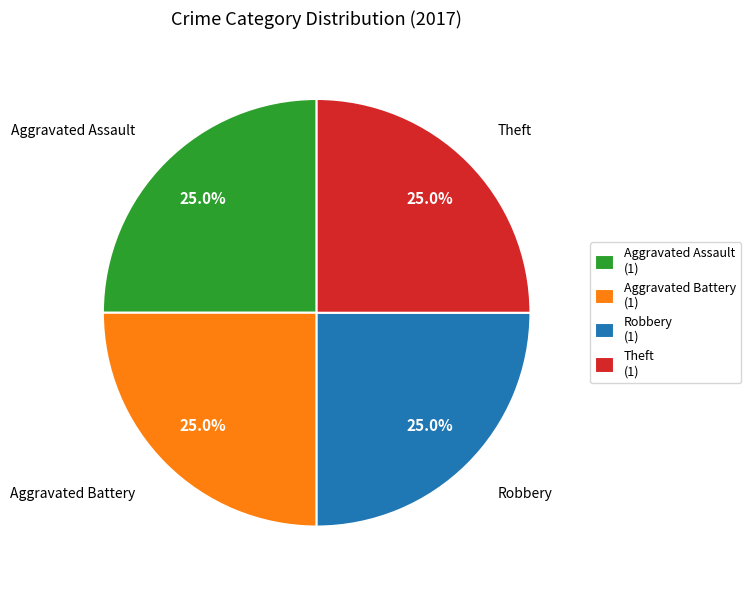

Combined, what portion of the pie is Aggravated Assault (1) and Theft (1)?

50.0%